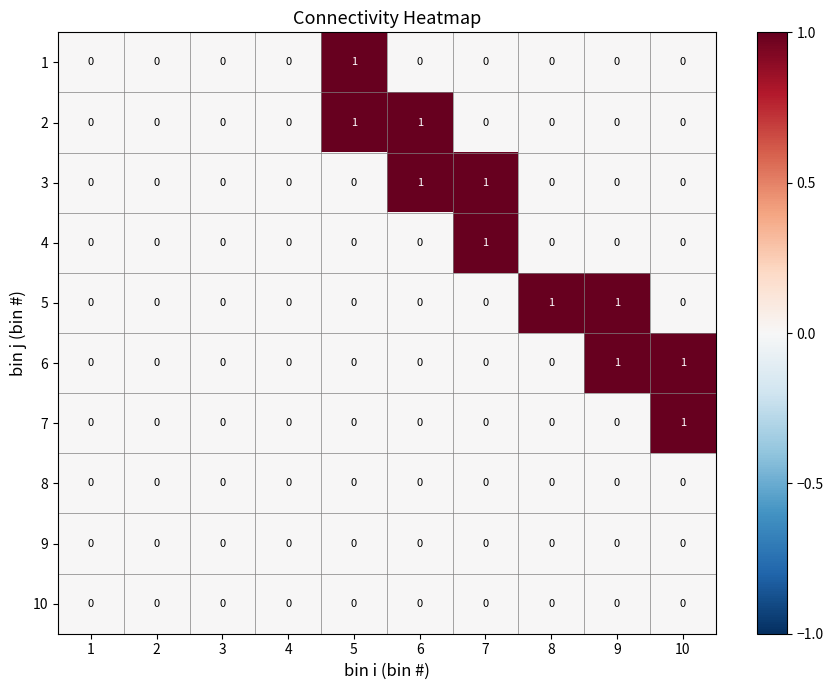

How many values in the 1 series exceed 0?

1